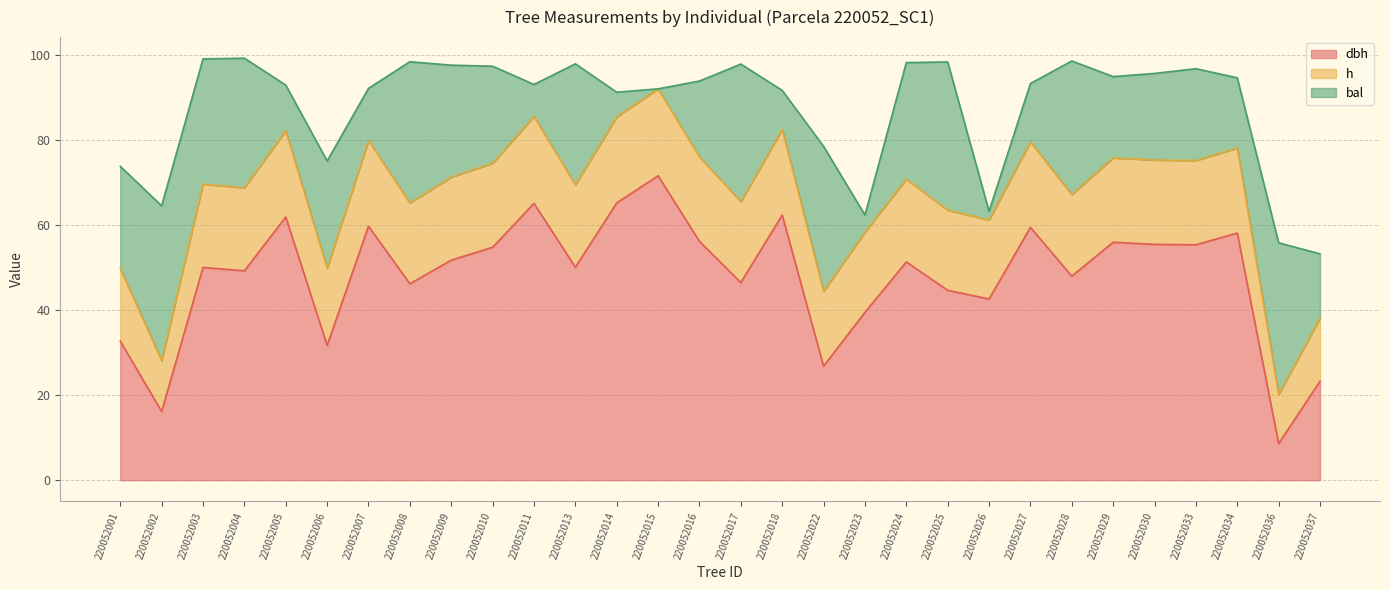

Which category has the lowest value across all series?

220052015